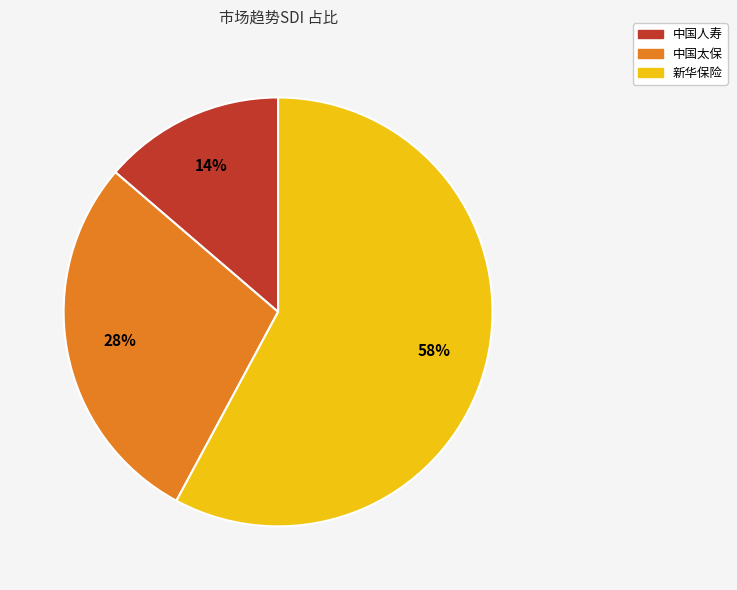

Combined, do 新华保险 and 中国太保 account for over 50%?

Yes